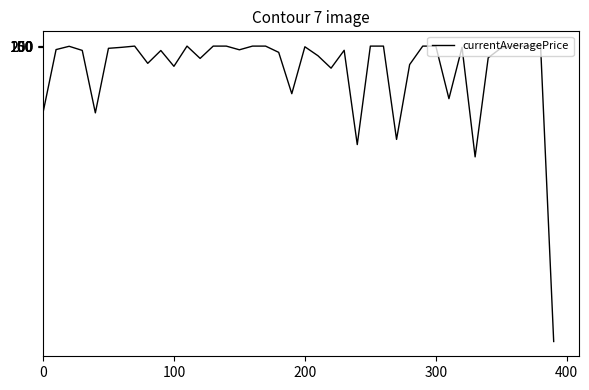

What is the difference between the maximum and minimum values?

119995.0